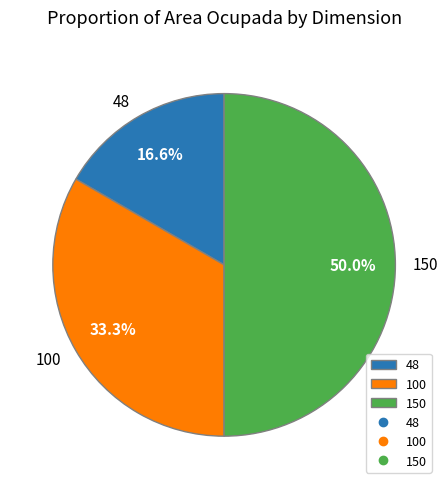

How many slices are in this pie chart?

3